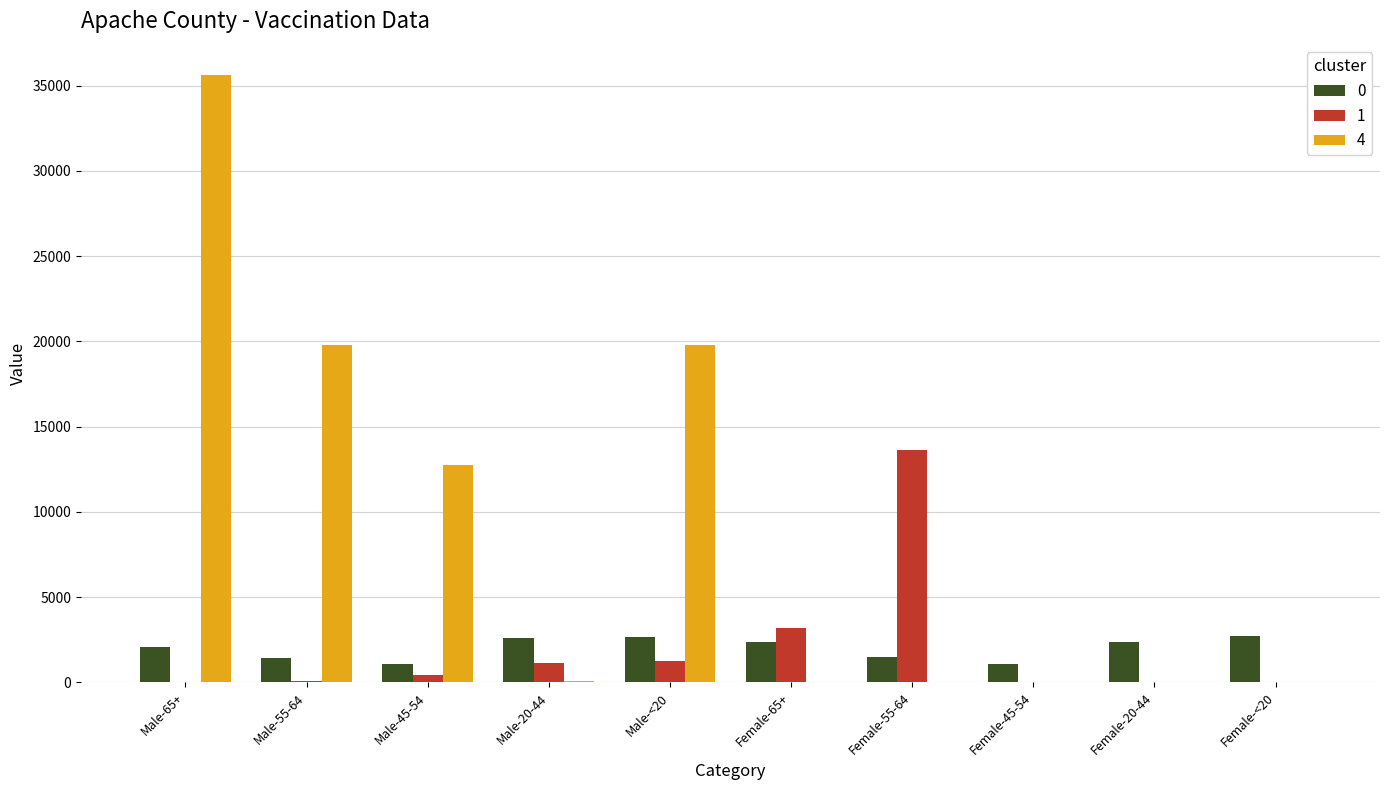

Is the value of 0 at Female-45-54 greater than the value of 1 at Female-<20?

Yes